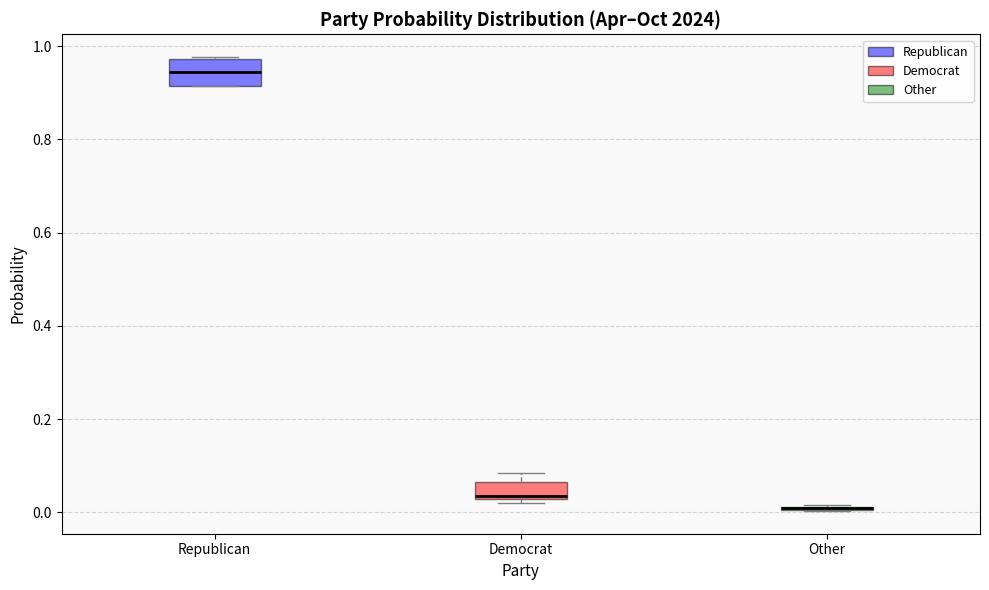

Reading left to right, transcribe this box plot: for each box, give where its median line is, the range the box spans, and where its two whiskers end, as read against the y-axis. The values are not printed on the chart, so give them approximately, as read against the axis.

Republican: median 0.94, box 0.92 to 0.98, whiskers 0.92 to 0.98
Democrat: median 0.04, box 0.02 to 0.06, whiskers 0.02 (just below the box's lower edge) to 0.08
Other: box collapsed to a line at 0.00, whiskers 0.00 to 0.02